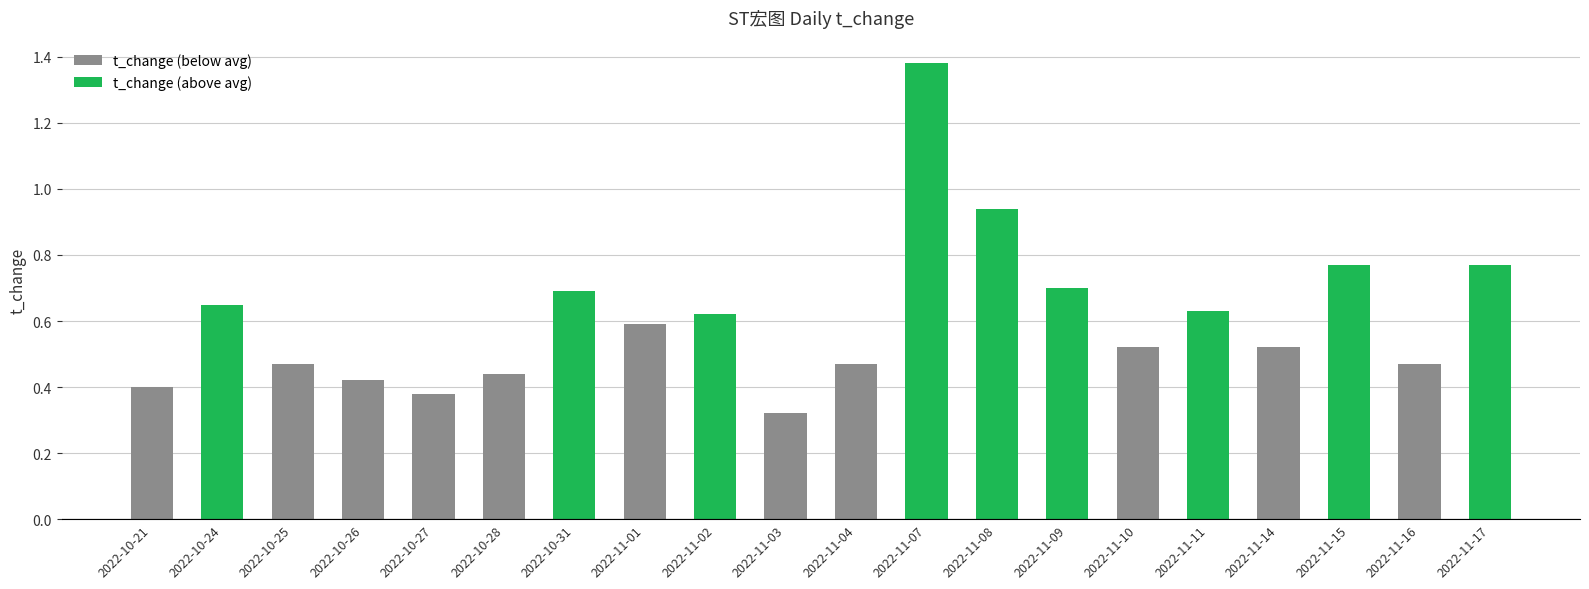

Which label corresponds to the smallest value in the chart?

2022-11-03